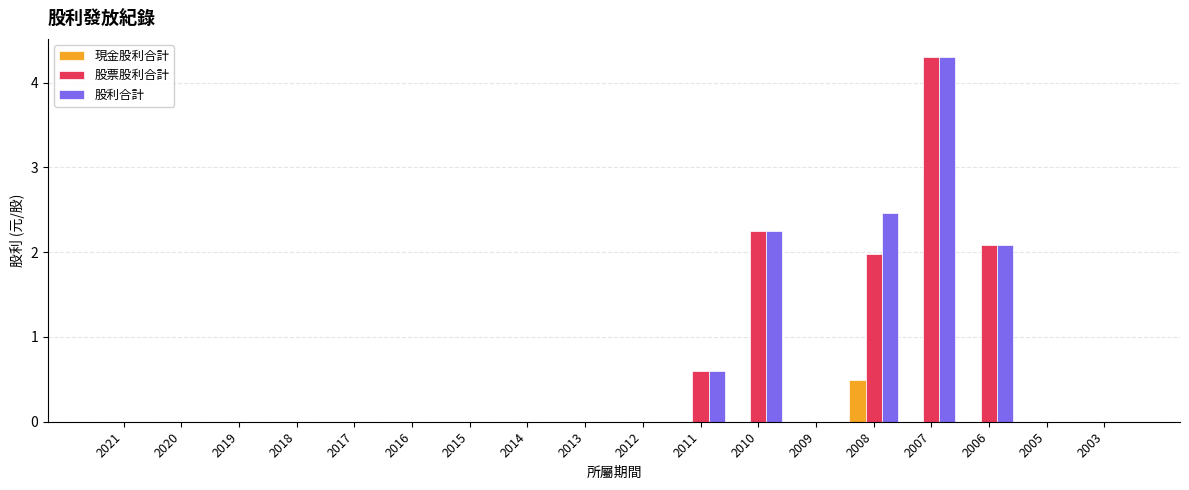

What is the sum of the 股利合計 values at 2006 and 2020?

2.1